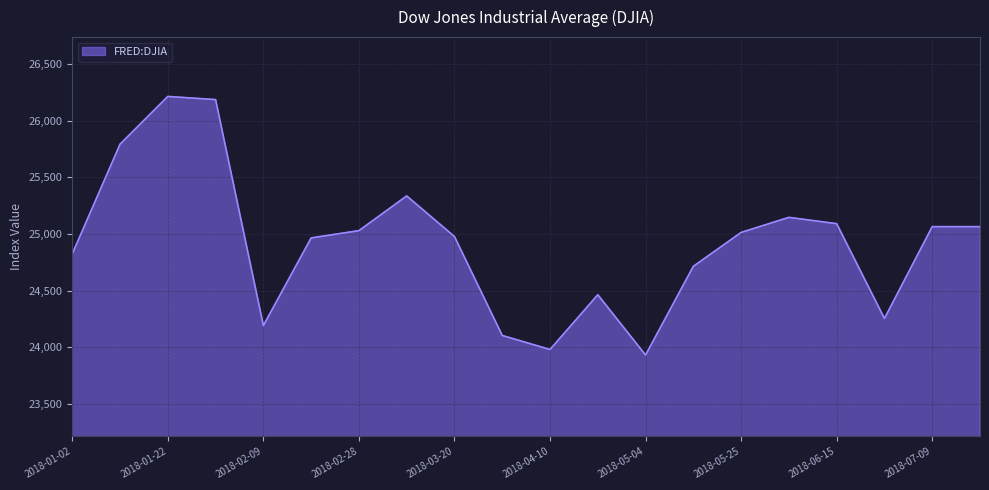

What is the greatest value displayed?

26214.6